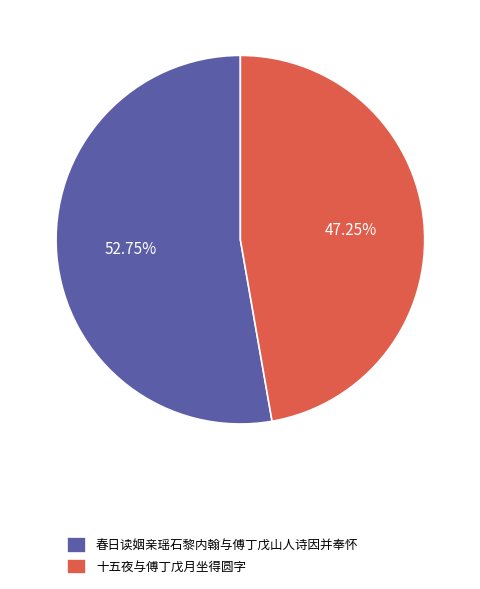

What is the smallest slice in the pie chart?

十五夜与傅丁戊月坐得圆字